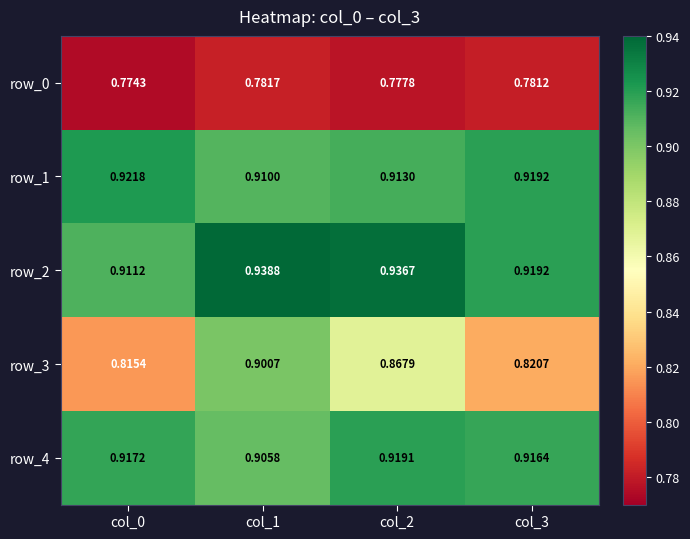

What is the spread (max minus min) of values at col_3?

0.1